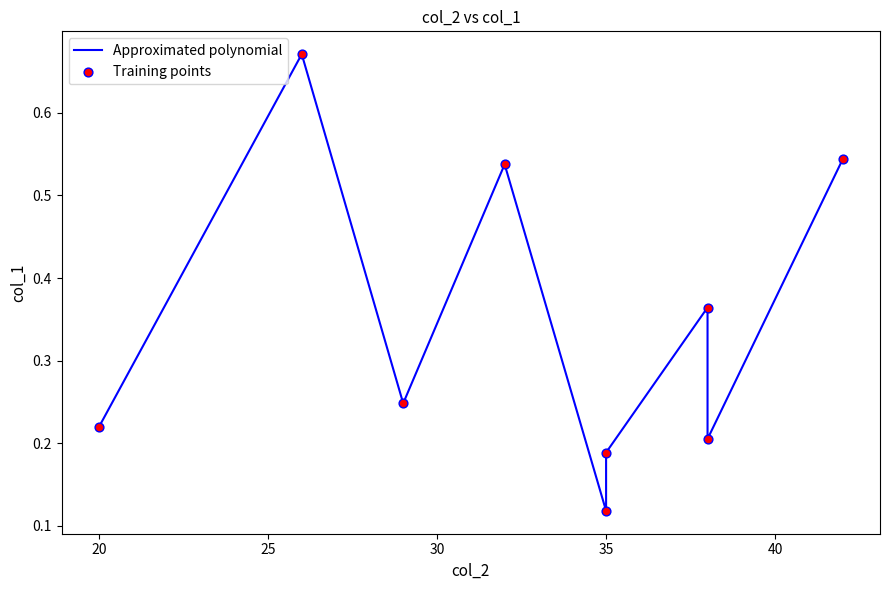

Is the value of Approximated polynomial at 35 greater than the value of Training points at 15?

No